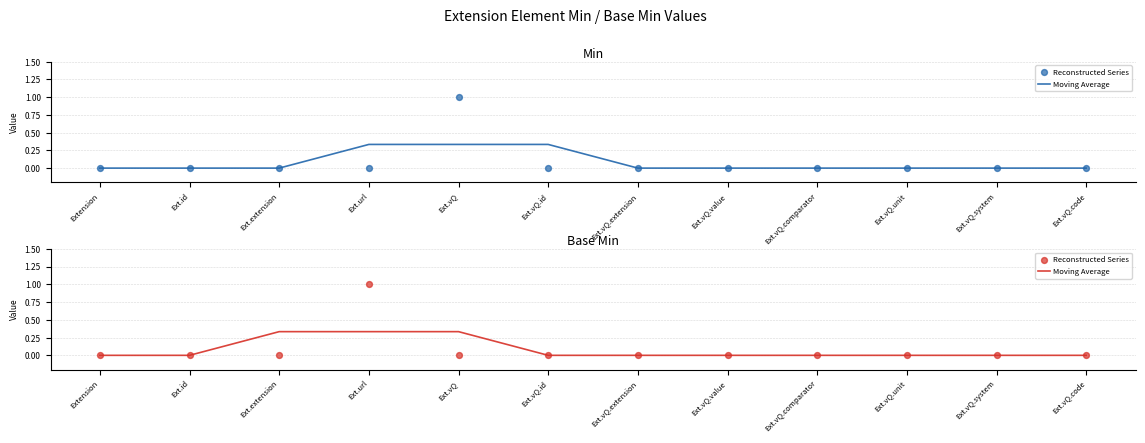

Which series reaches the minimum Y coordinate?

Moving Average